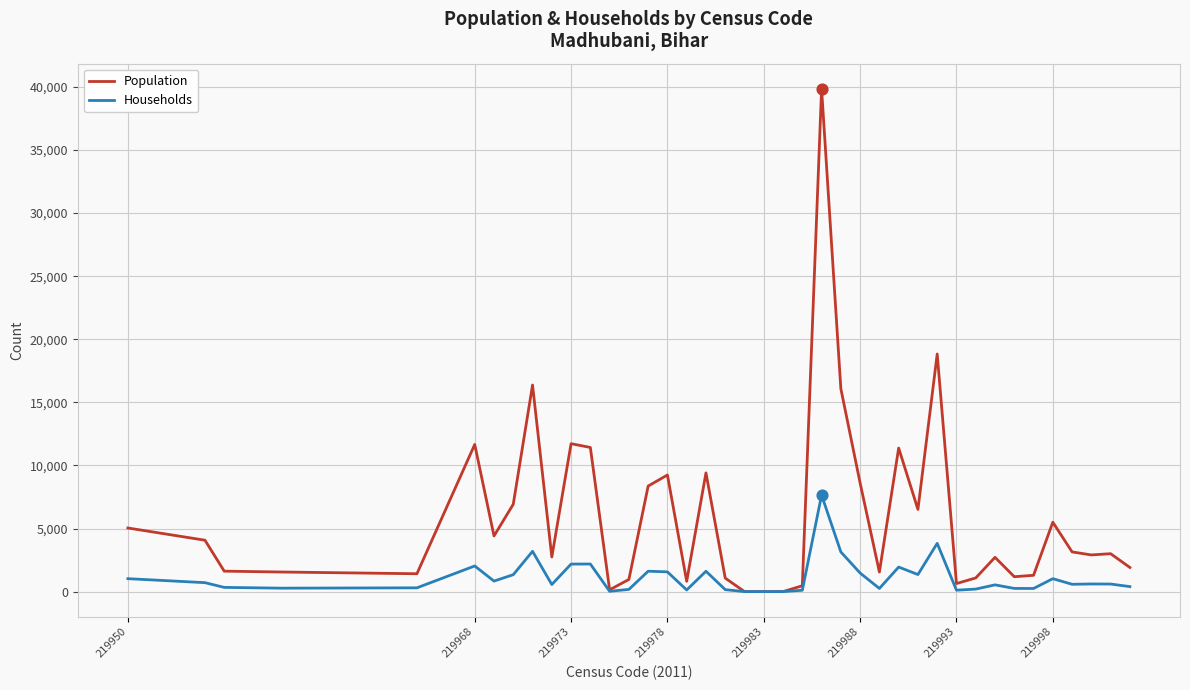

At how many categories does at least one series exceed 10914?

8